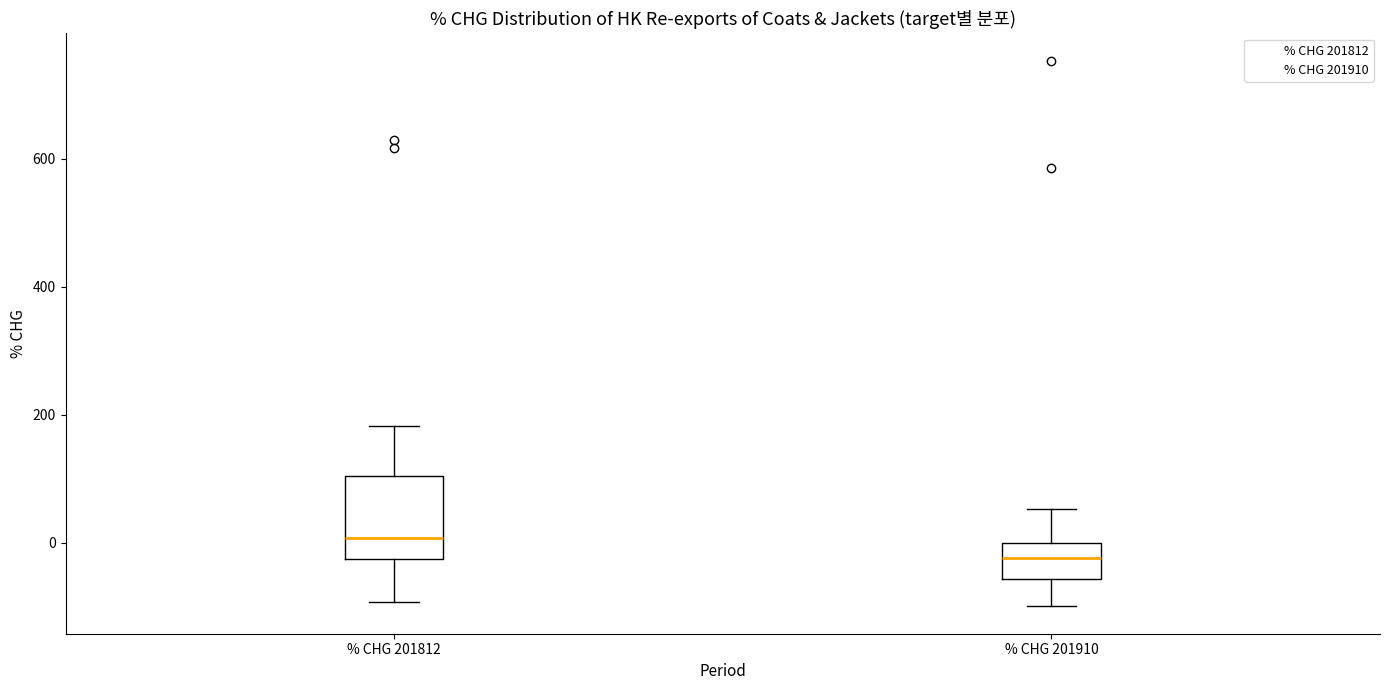

Reading left to right, read every box against the y-axis: the position of its median line, the range the box covers, and the ends of its whiskers. The values are not printed on the chart, so give them approximately, as read against the axis.

% CHG 201812: median 0, box -20 to 100, whiskers -100 to 180
% CHG 201910: median -20, box -60 to 0, whiskers -100 to 60